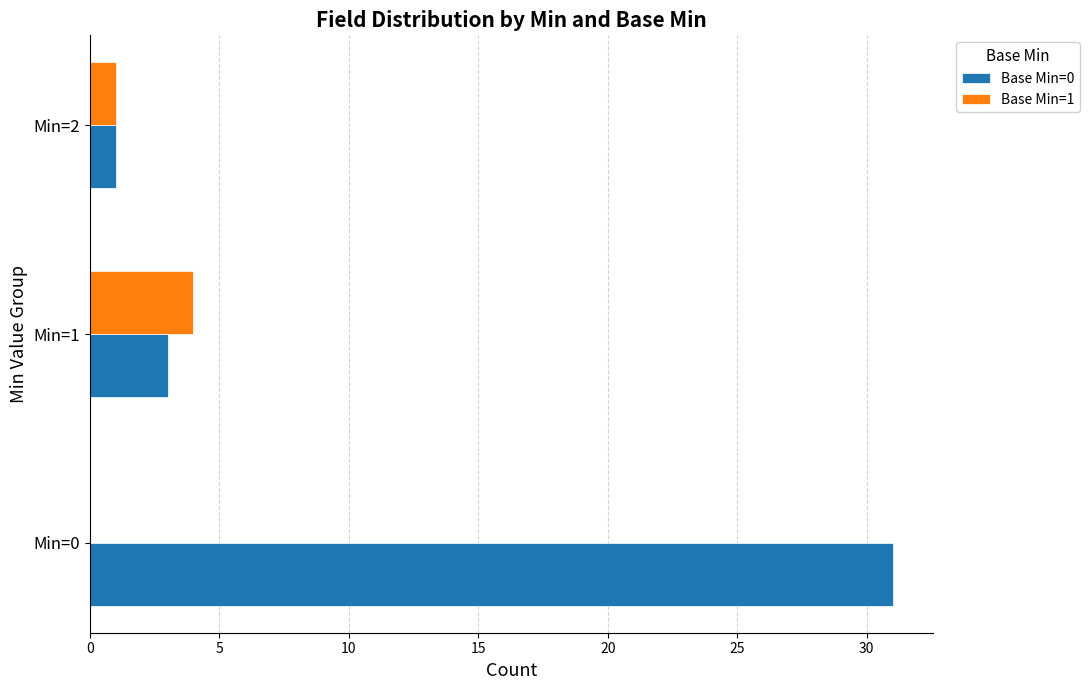

True or false: Base Min=1 has a value of 1 at Min=2.

True